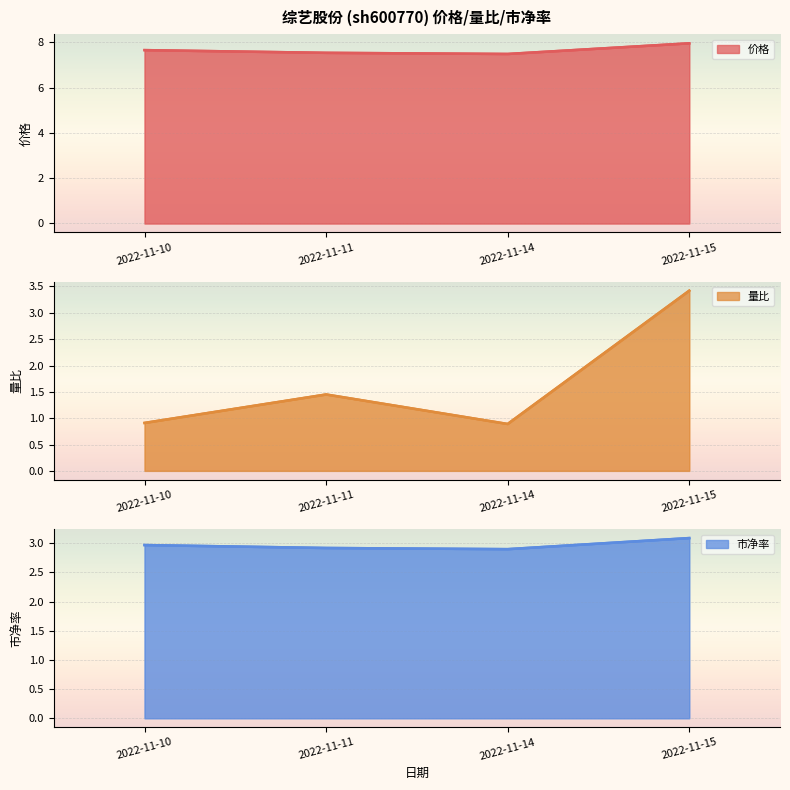

What is the average value of the 市净率 series?

3.0